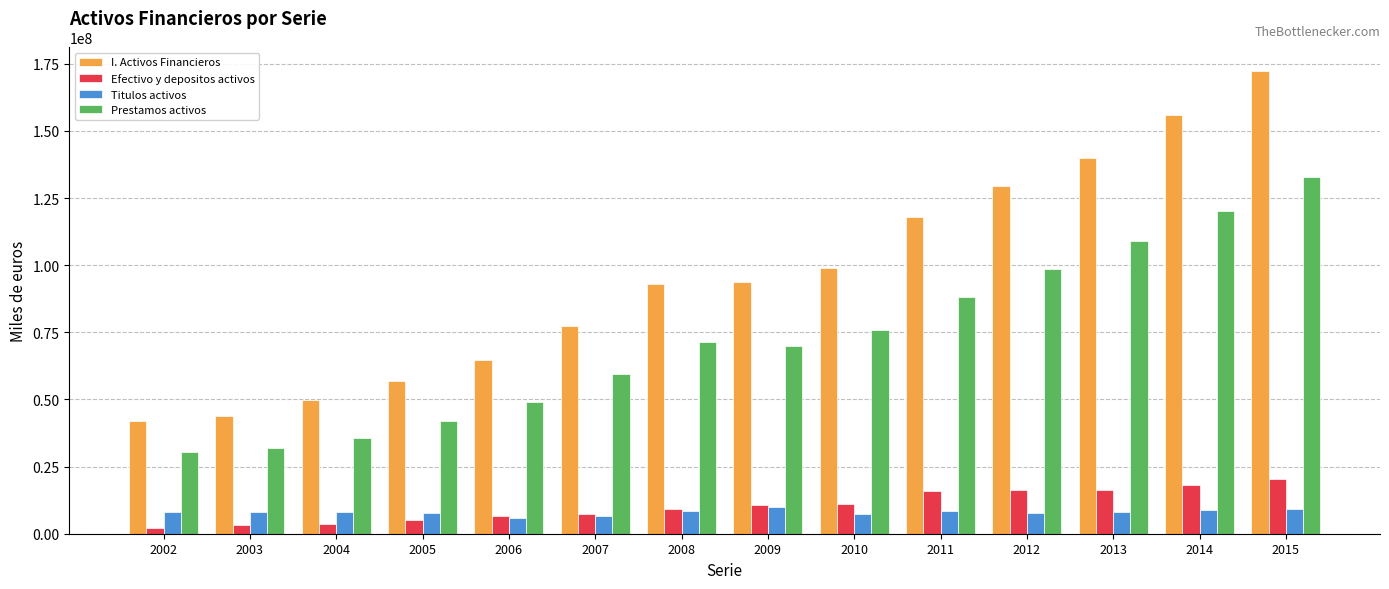

How many bars are there in each group?

4